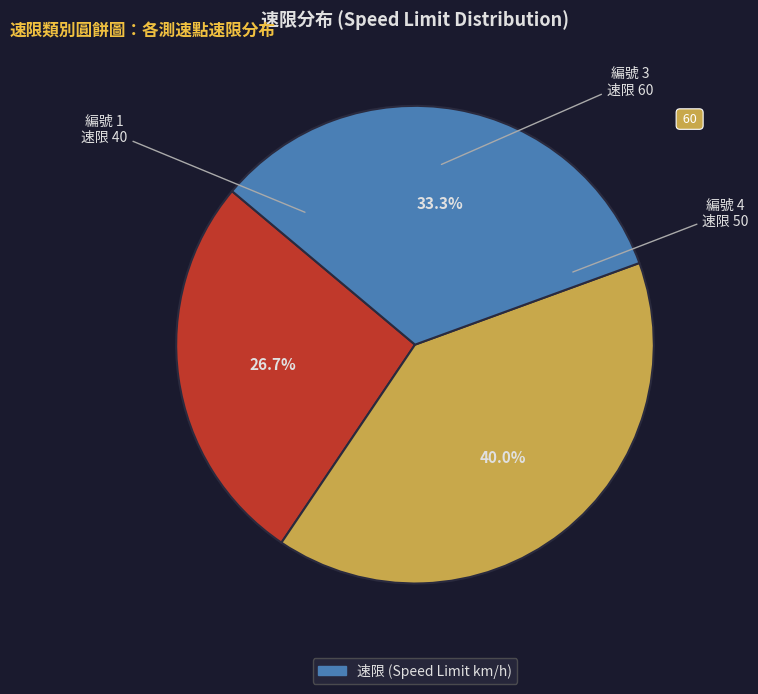

Is there any slice that represents more than half of the pie?

No